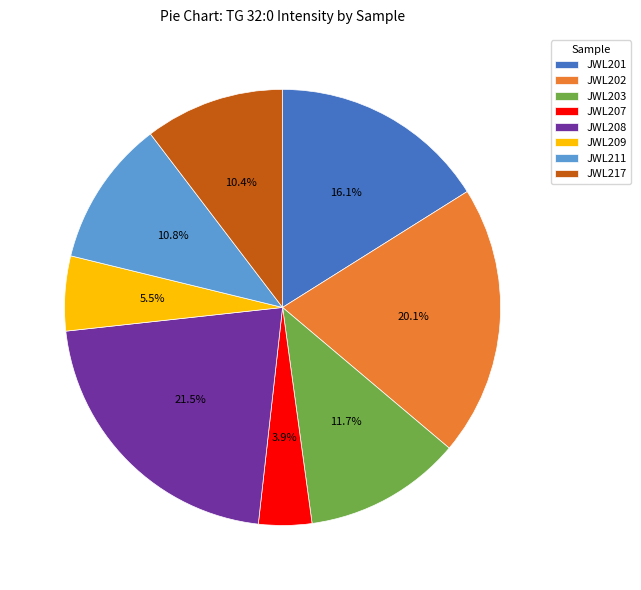

Is there a majority slice in this chart?

No